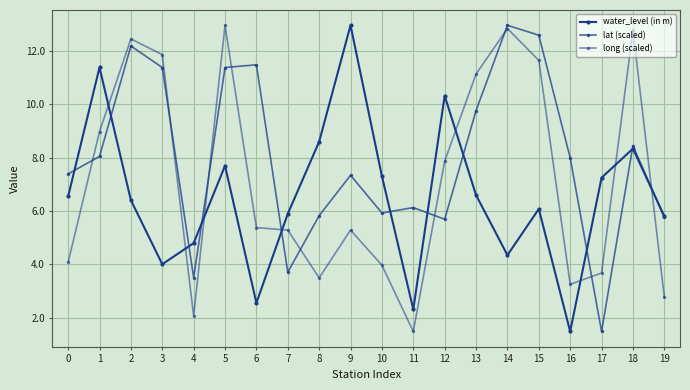

What is the difference between the long (scaled) values at 19 and 15?

8.9